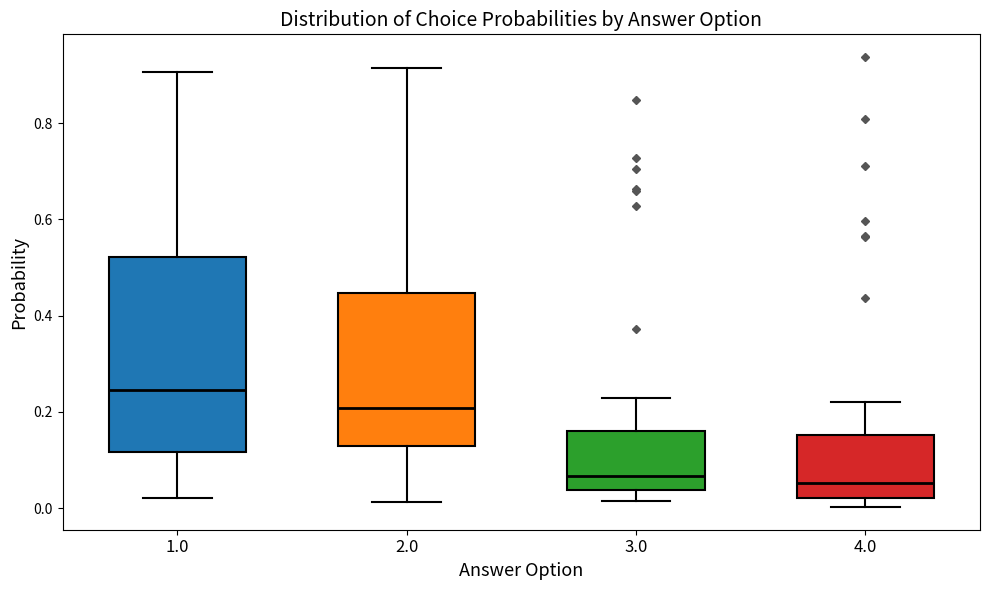

Which box is the tallest, from its lower edge to its upper edge?

1.0